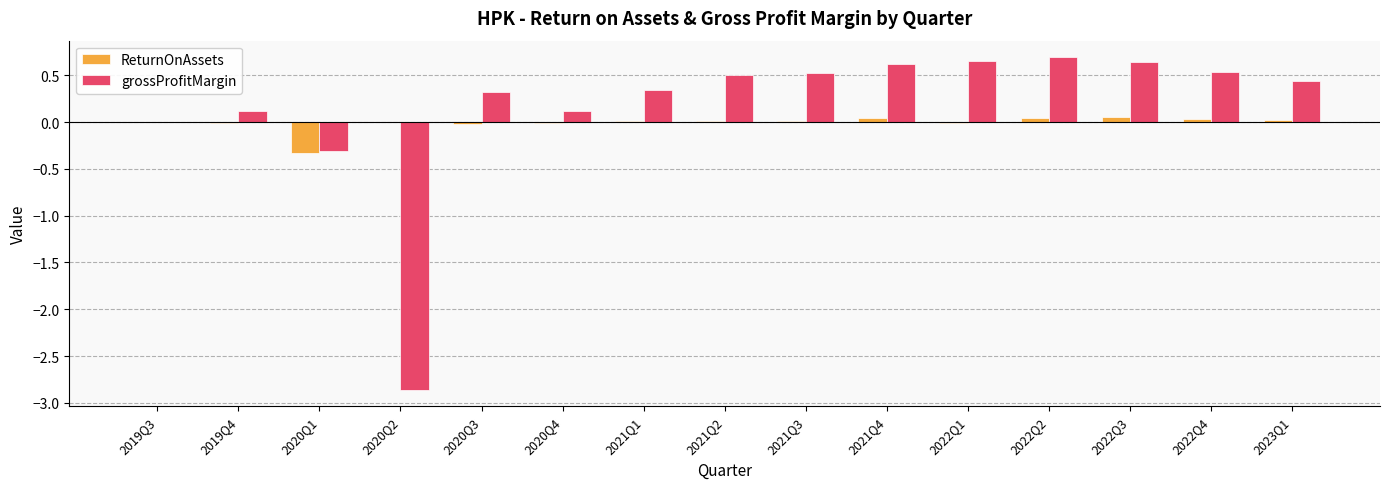

The grossProfitMargin series shows 0.0 at 2019Q3. True or false?

True